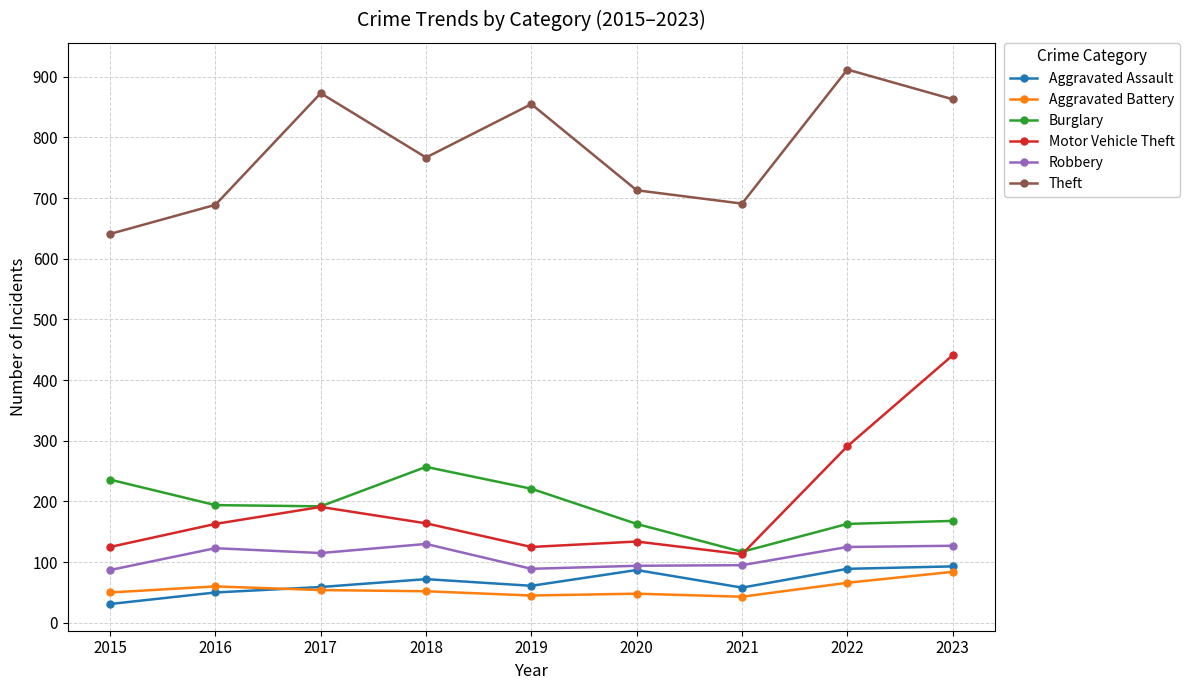

At which label does Aggravated Assault first exceed 61?

2018